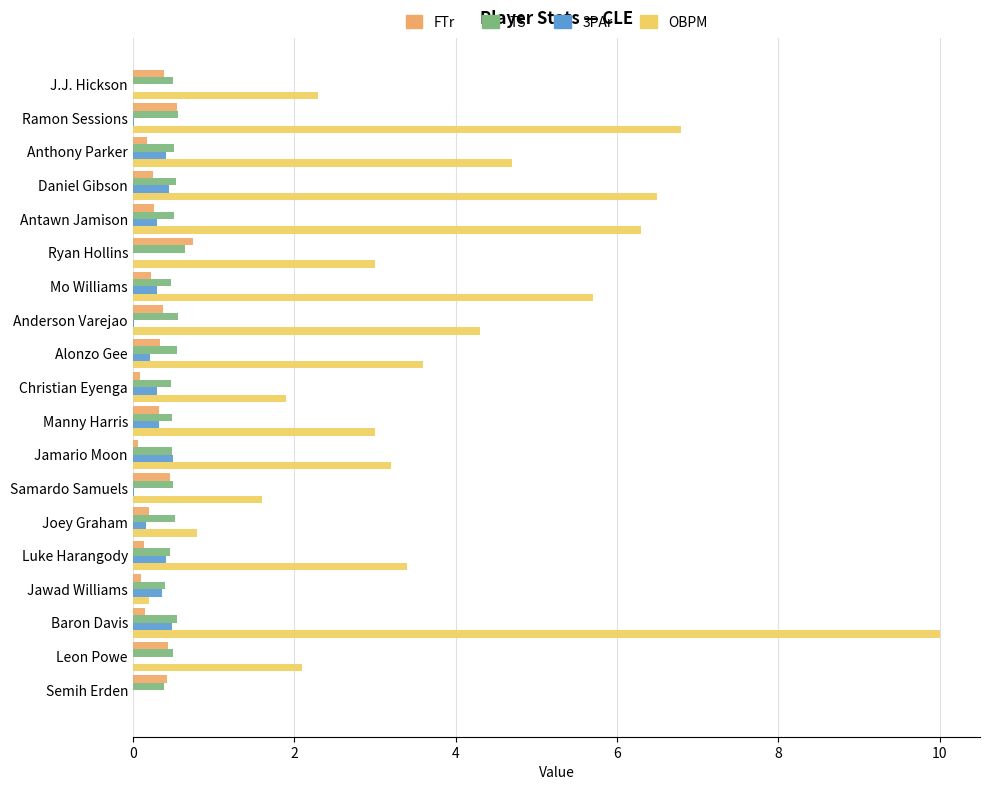

Which series has the widest spread of values?

OBPM